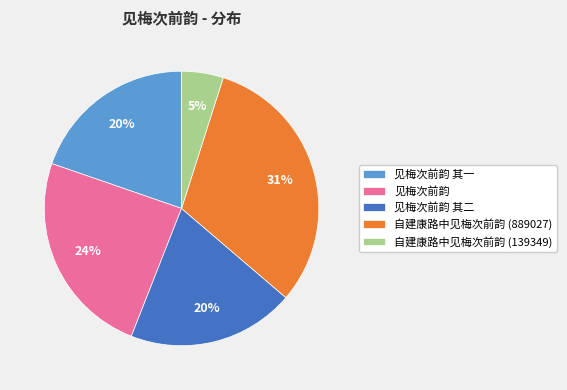

Which has a higher value, 自建康路中见梅次前韵 (889027) or 自建康路中见梅次前韵 (139349)?

自建康路中见梅次前韵 (889027)